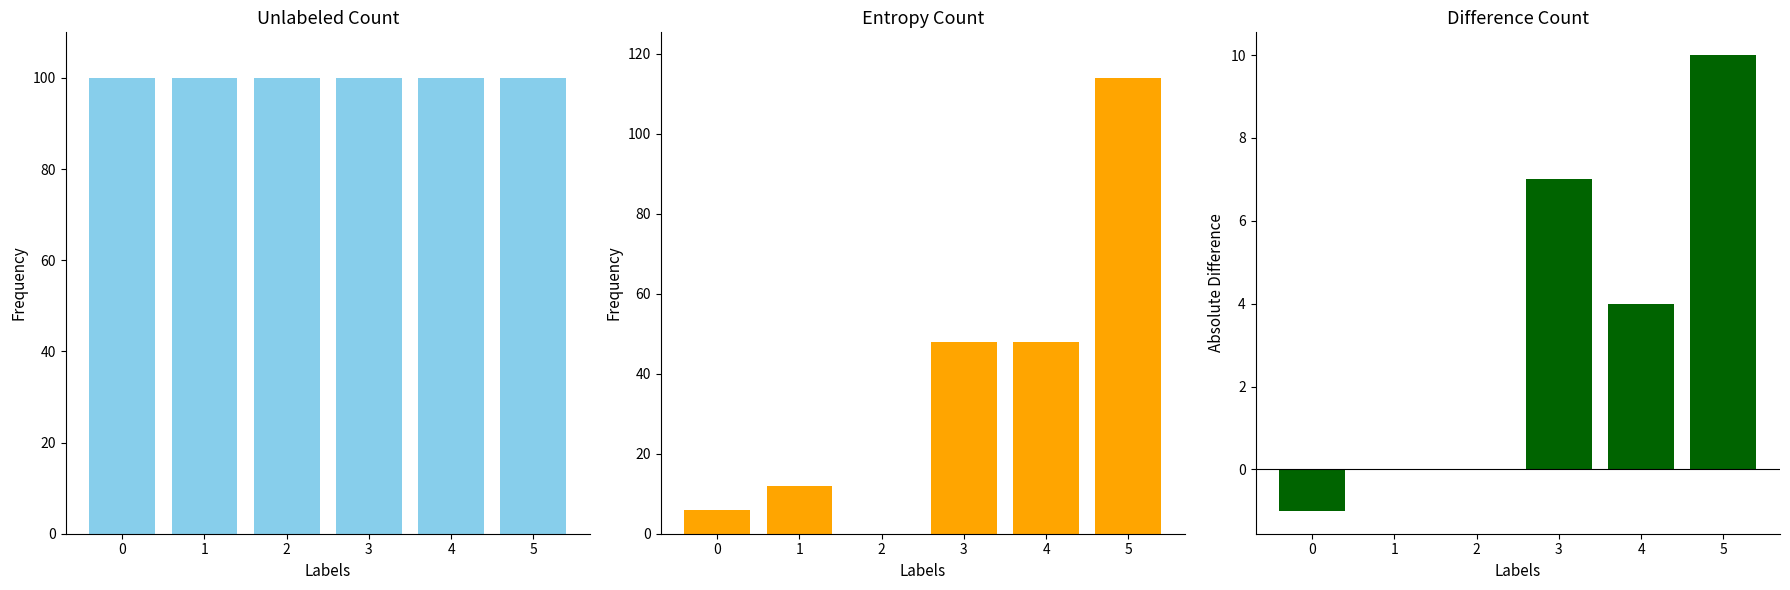

At which category is the sum across all series the highest?

5